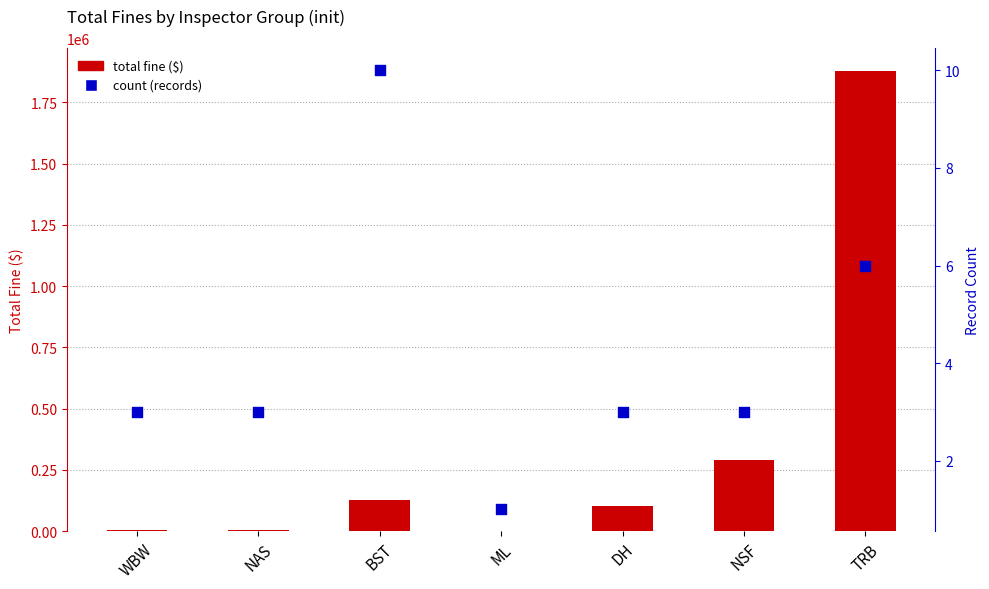

Is the value of count (records) at NAS greater than the value of total fine ($) at ML?

No